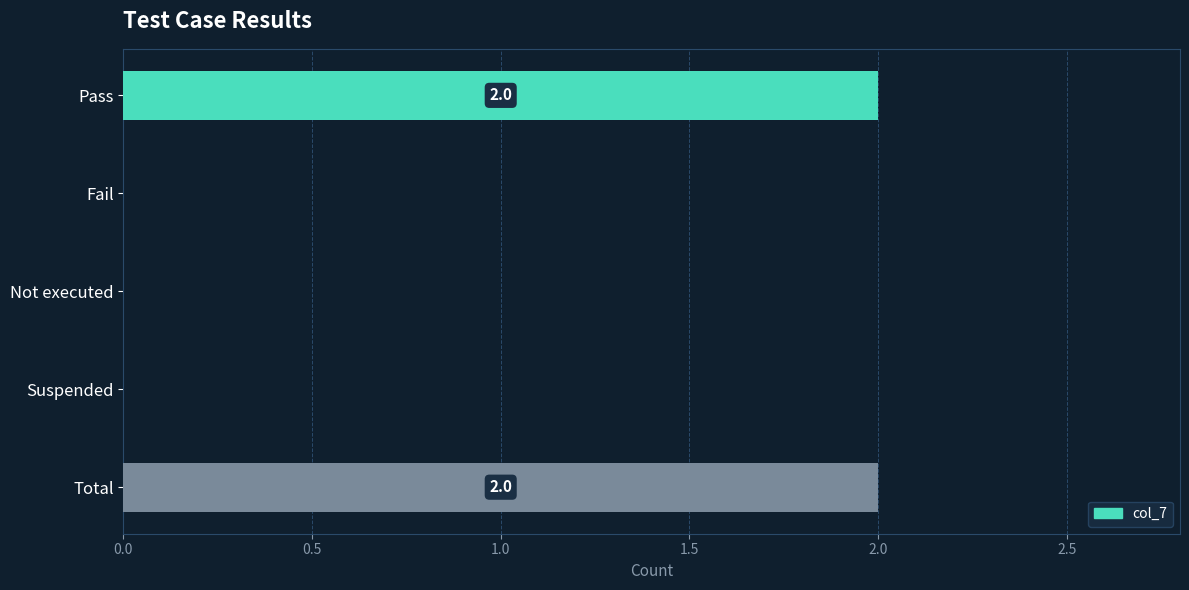

Which has a higher value, Total or Suspended?

Total